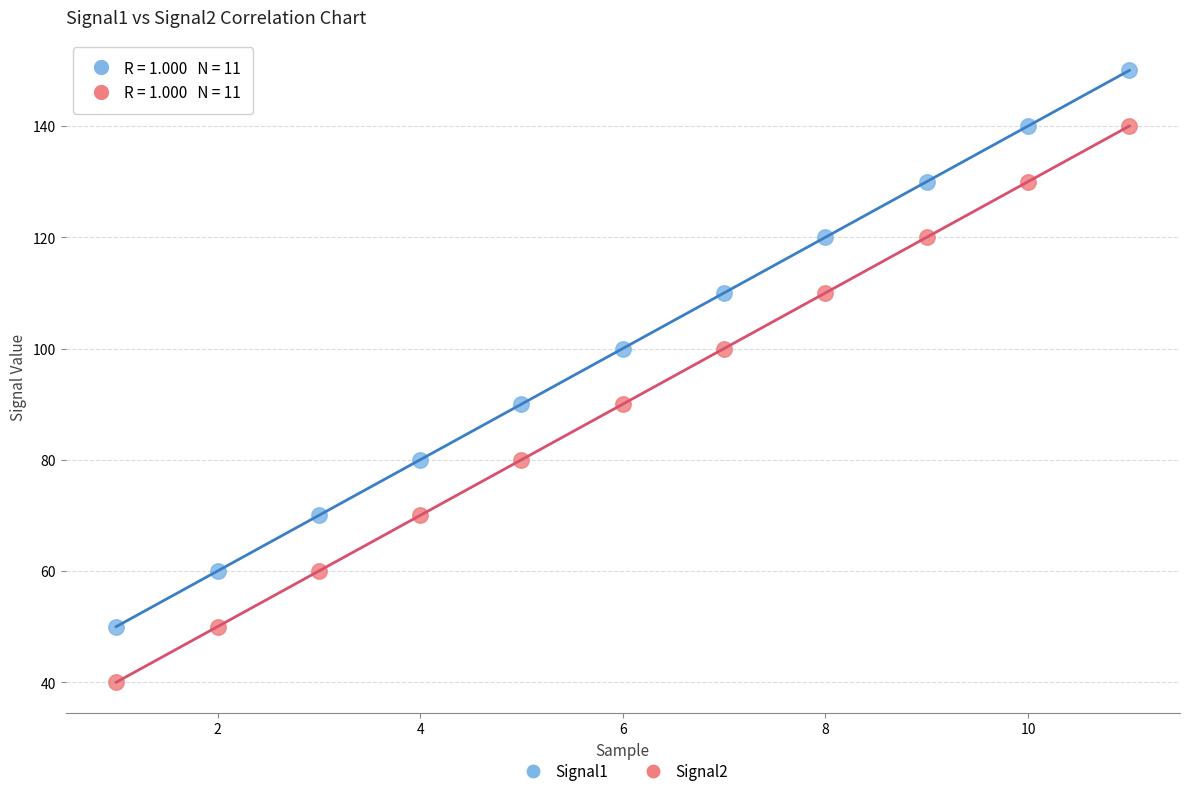

Which series reaches the maximum Y coordinate?

Signal1